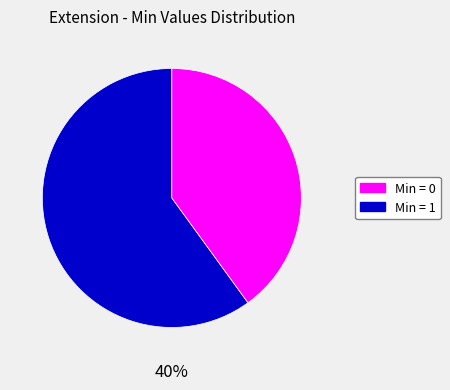

The Min = 1 slice represents 40% of the pie. True or false?

True